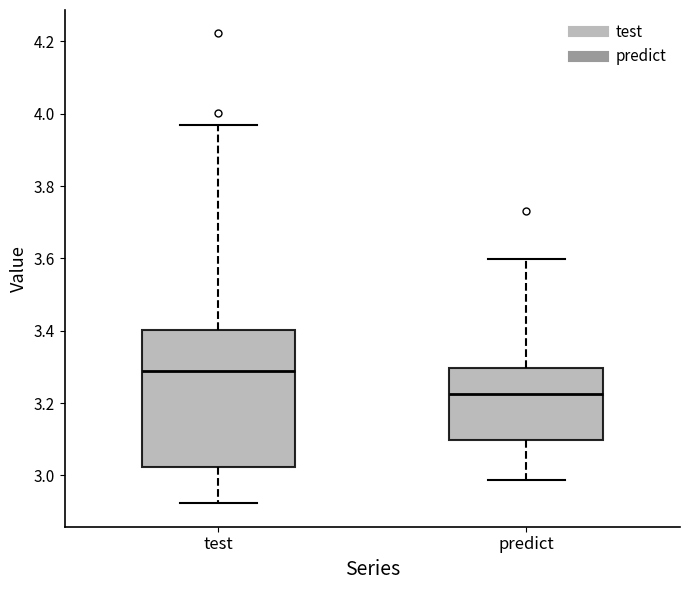

Which box is the tallest, from its lower edge to its upper edge?

test